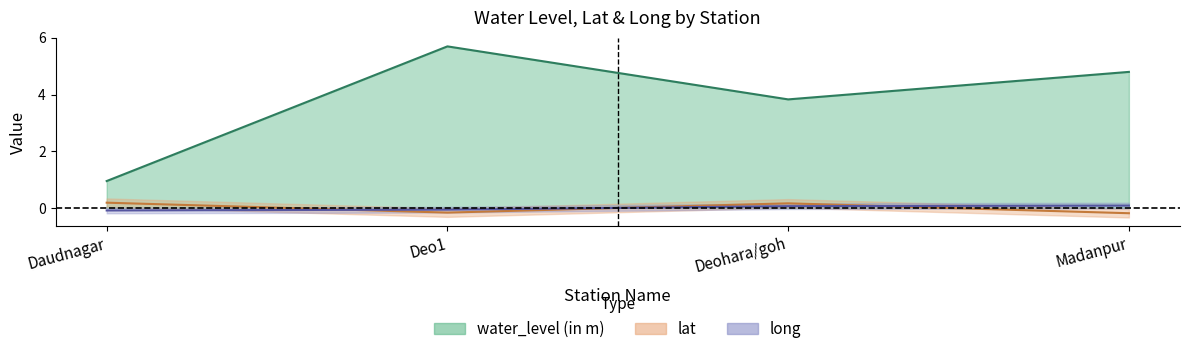

What is the maximum value for water_level (in m)?

5.7